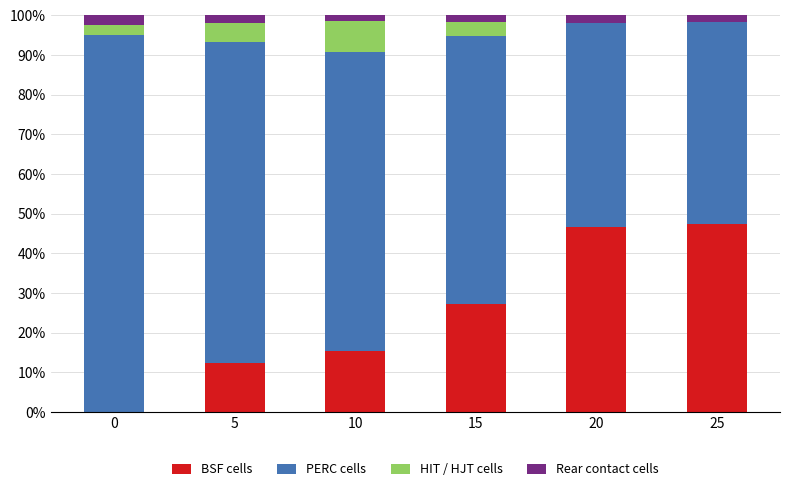

Is it true that BSF cells equals 3.5 at 5?

False